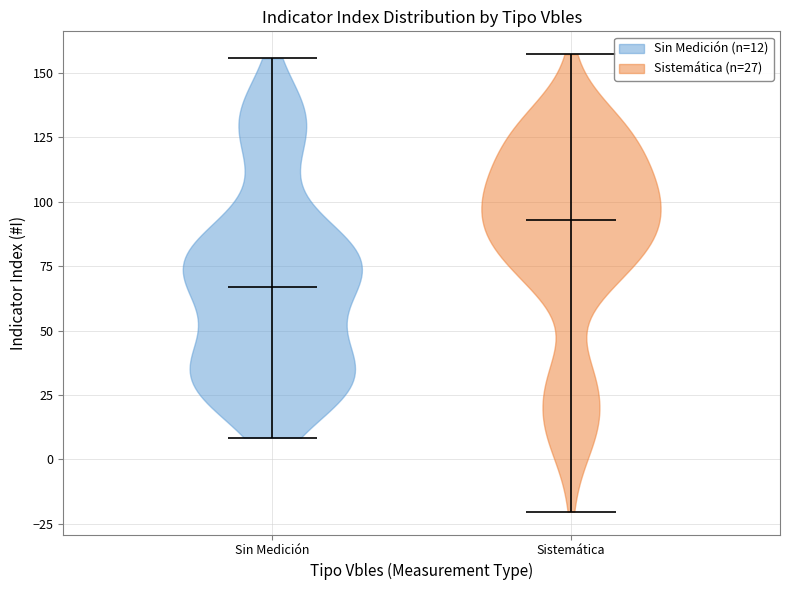

Which violin has the highest median line?

Sistemática